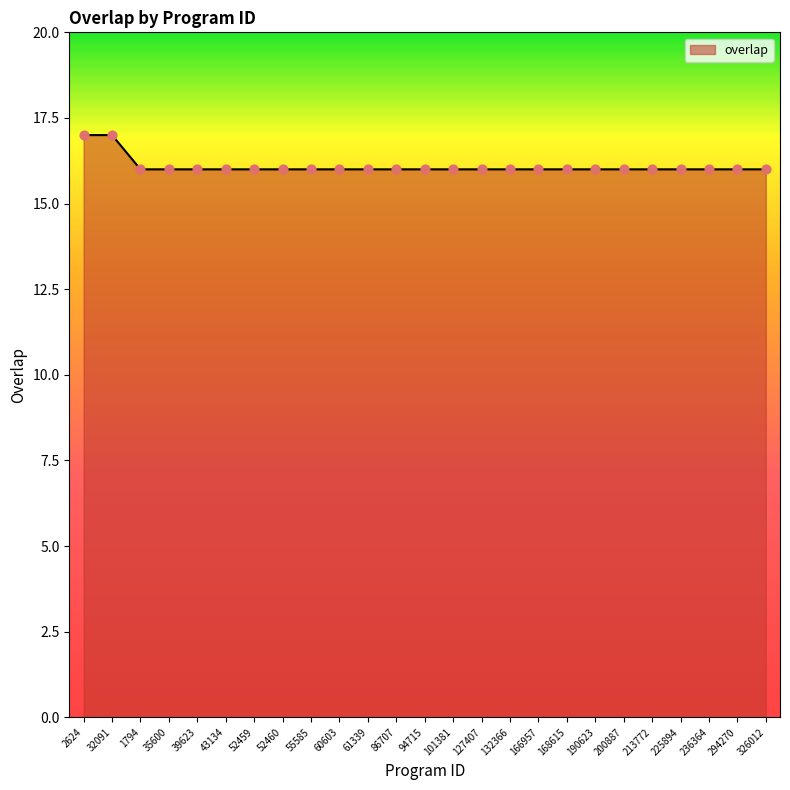

What is the change in value from 2624 to 43134?

-1